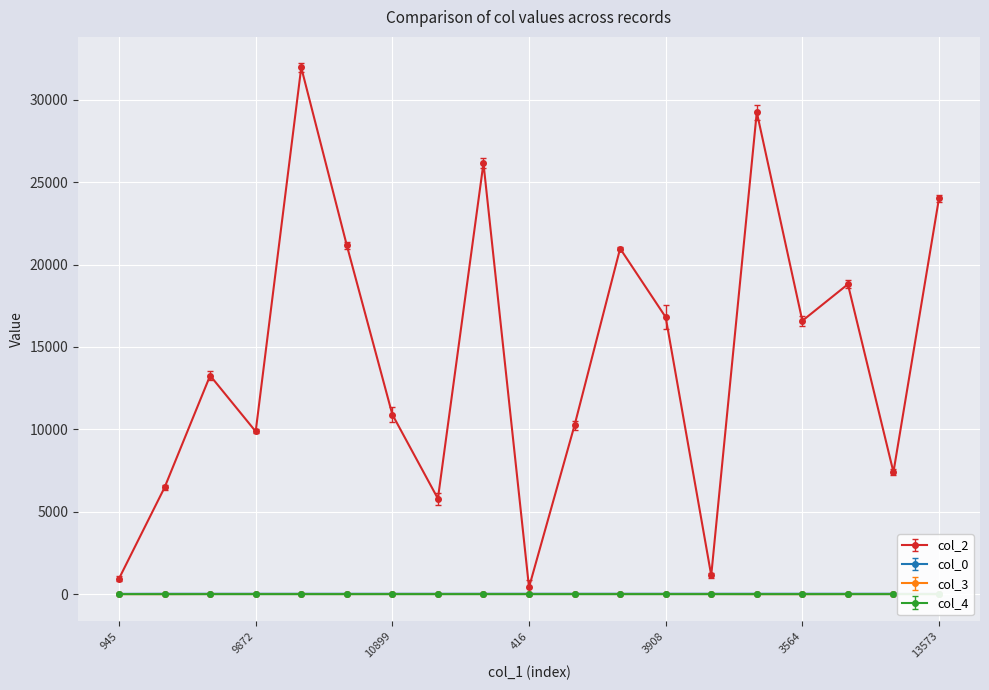

At which label is col_4 closest to 0?

6474